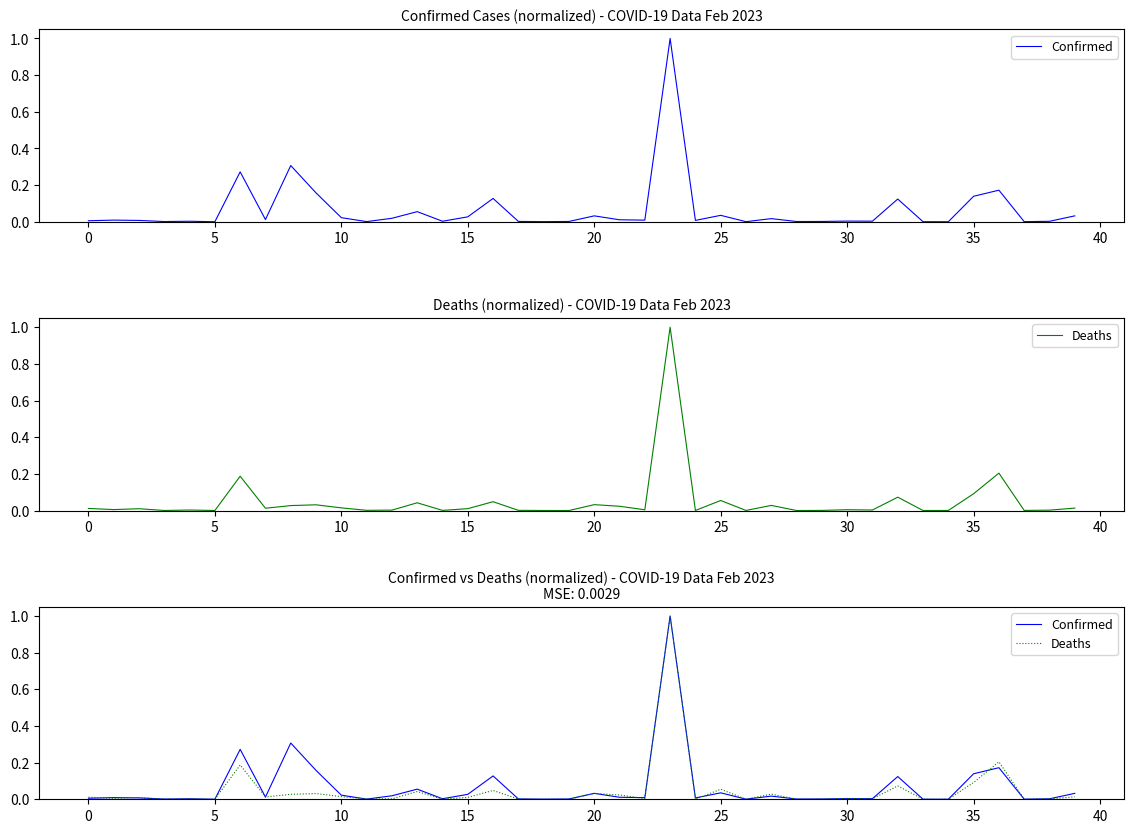

How many lines are shown in the chart?

2